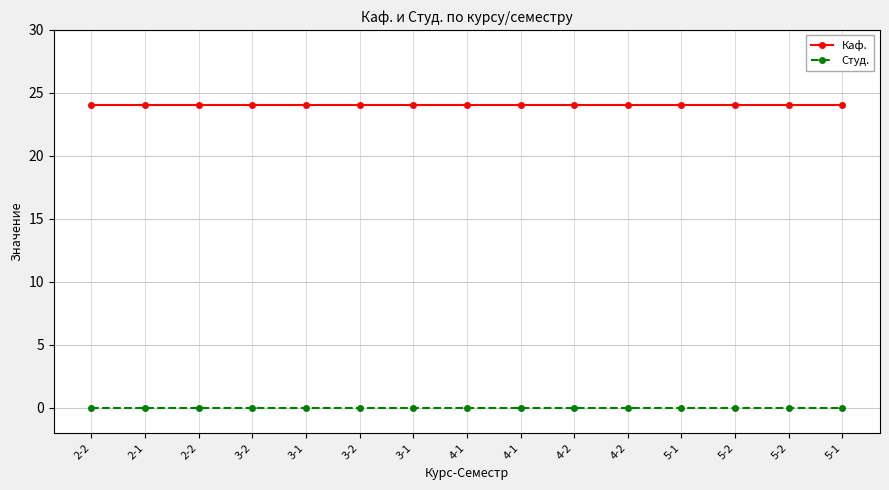

True or false: Каф. and Студ. cross at least once.

False